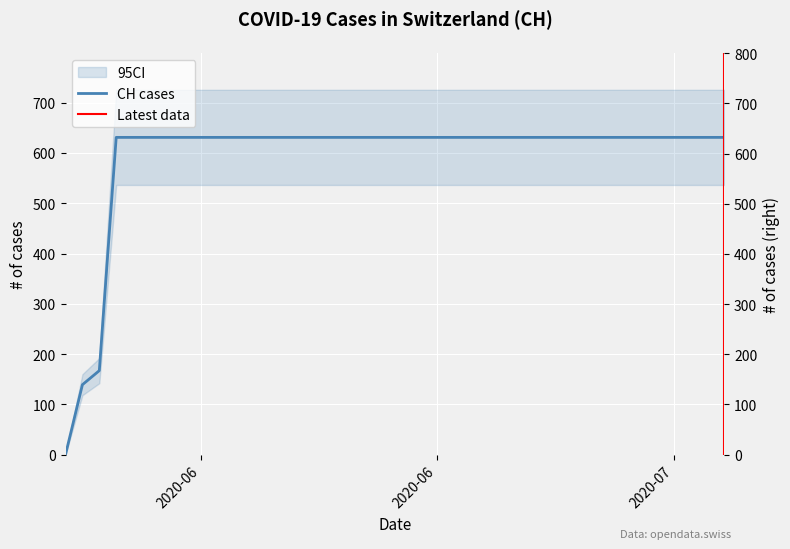

What is the difference between the maximum and minimum values?

631